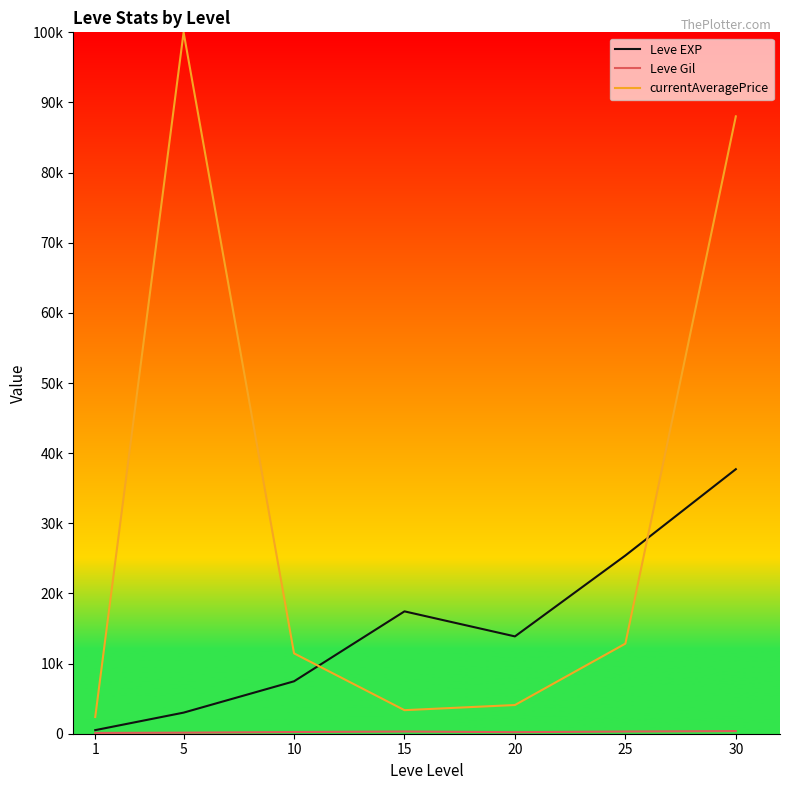

At which category is the sum across all series the highest?

30